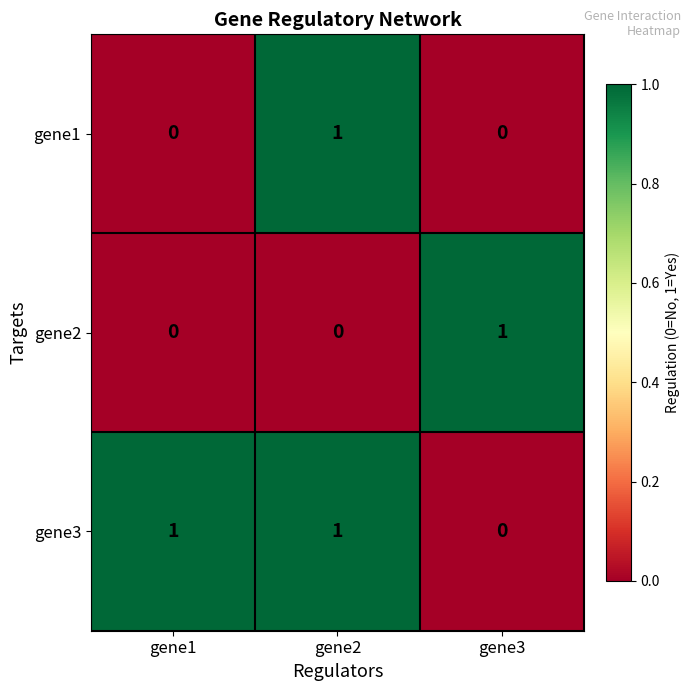

What is the difference between the highest and lowest values at gene2?

1